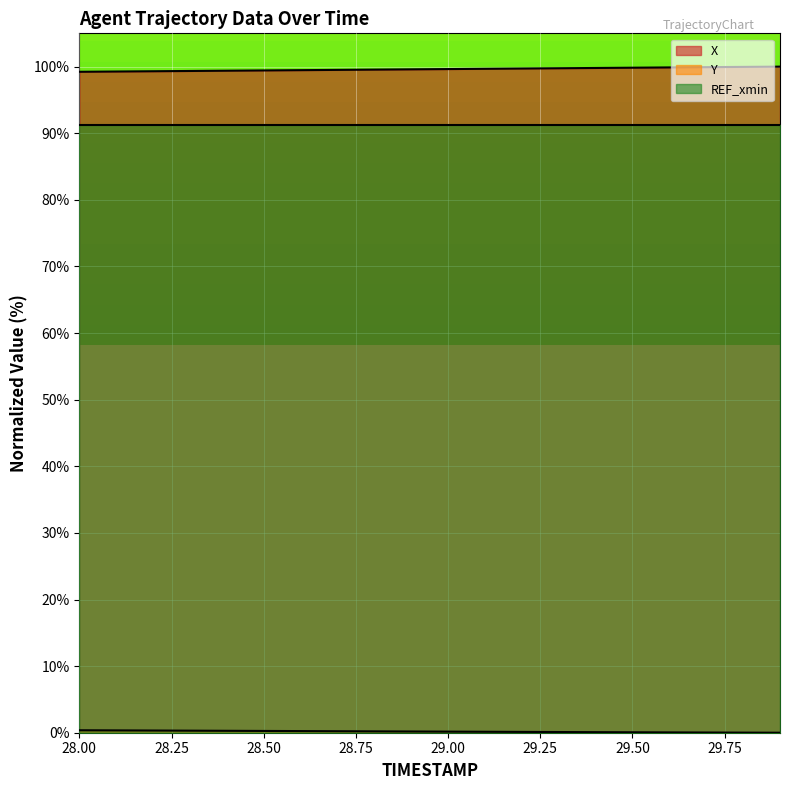

True or false: Y and X intersect in this chart.

False